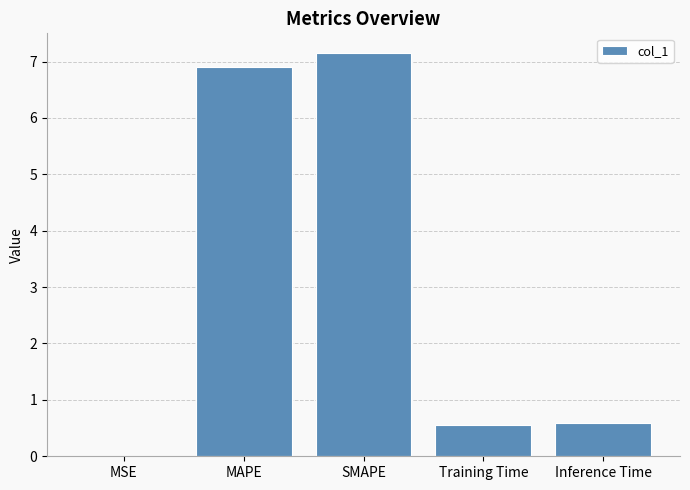

Is it true that the value at MAPE is 3.8?

False